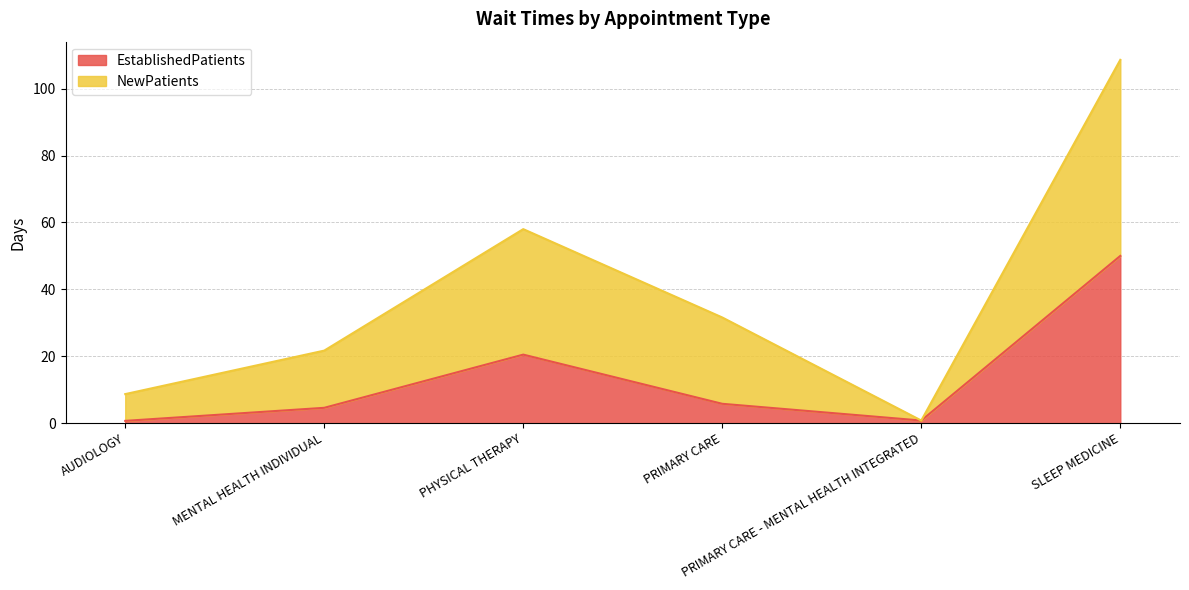

Which has a higher value, PHYSICAL THERAPY or AUDIOLOGY?

PHYSICAL THERAPY